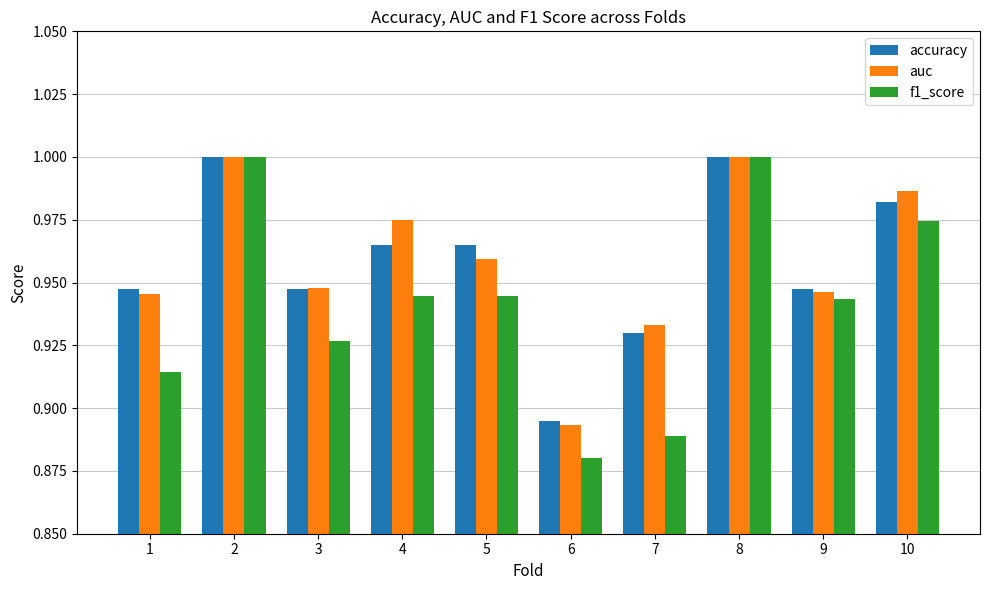

At which label is accuracy closest to 0?

6